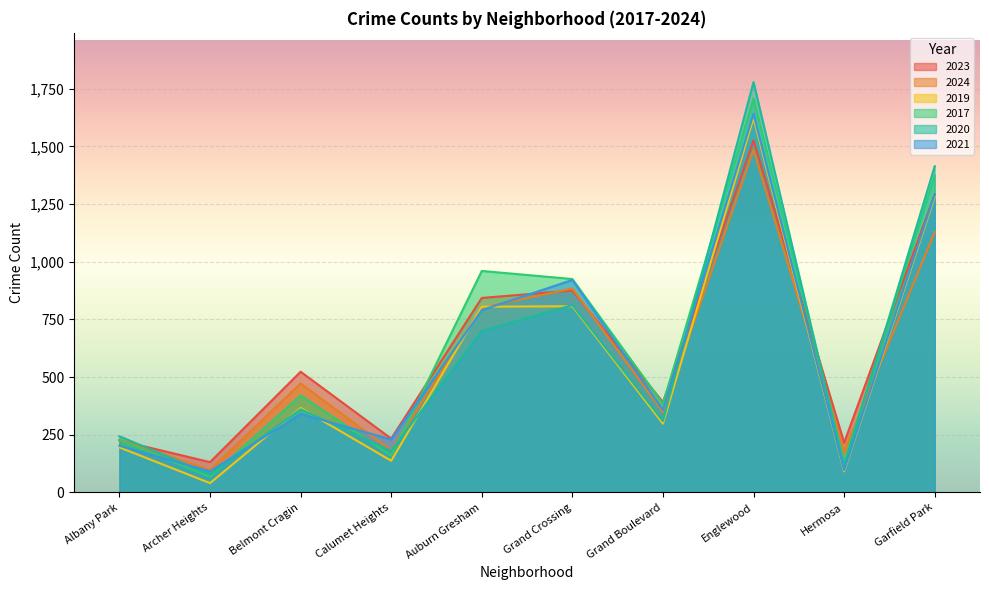

What is the value of the 2017 point at the 3rd from the left?

420